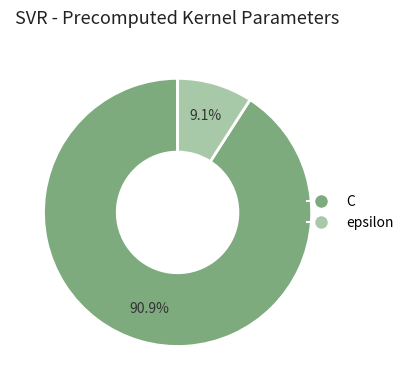

Count the number of slices in the pie.

2